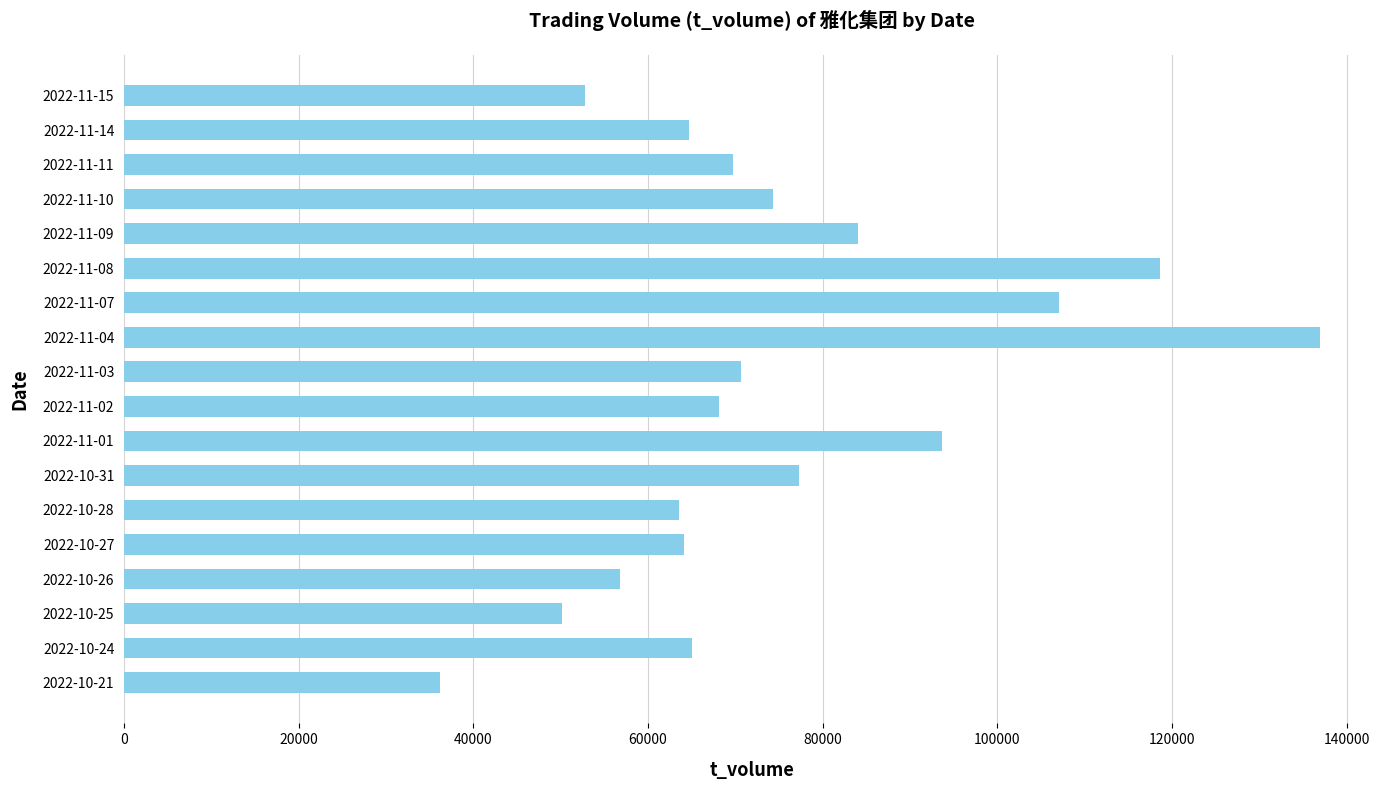

What is the minimum value shown in the chart?

36233